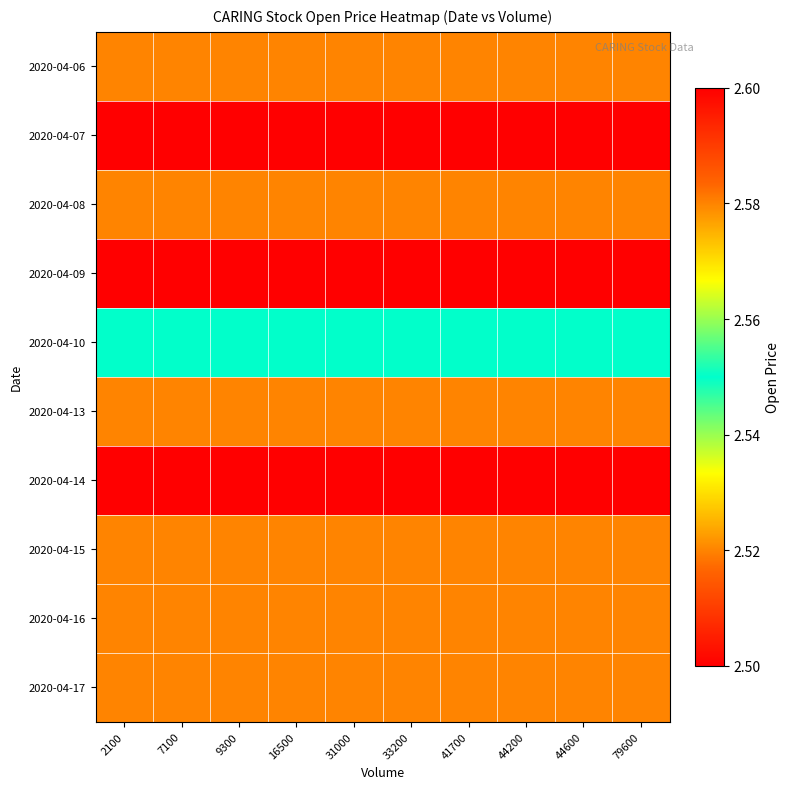

What is the greatest value displayed?

2.6